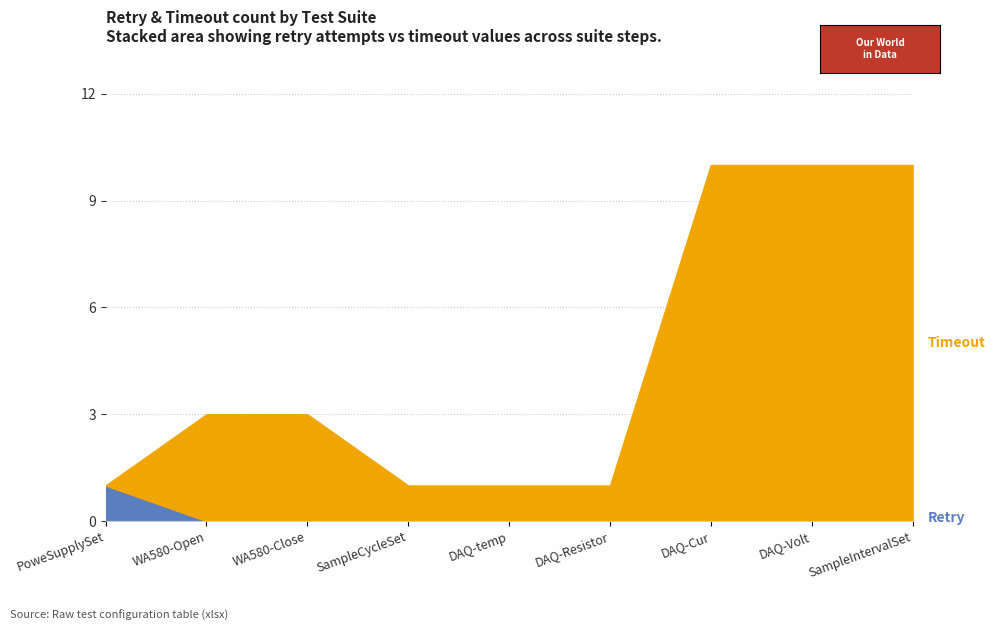

After their last crossing, which series has the higher values: Timeout or Retry?

Timeout